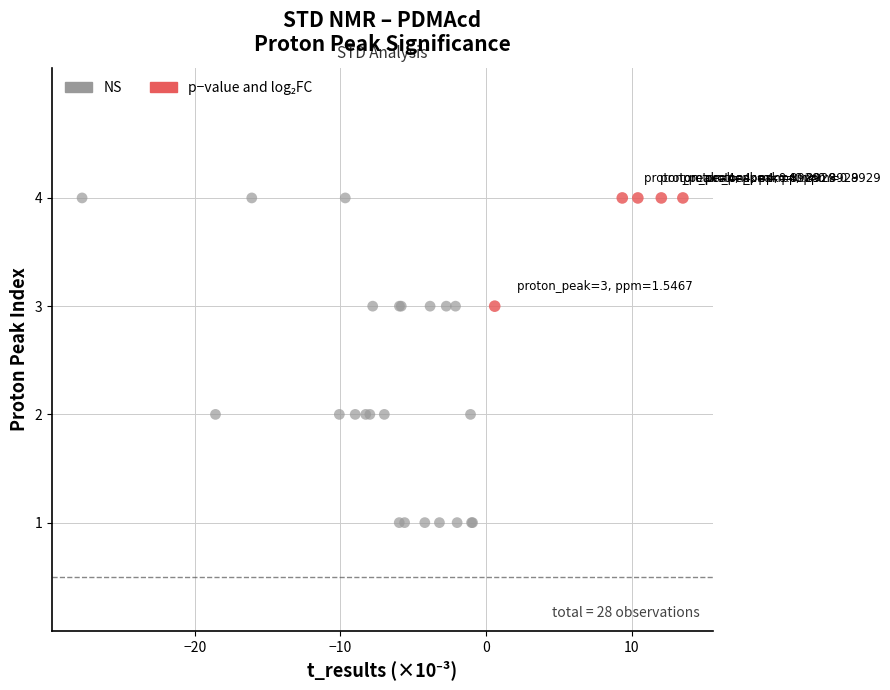

Which series has the widest spread of Y values?

NS